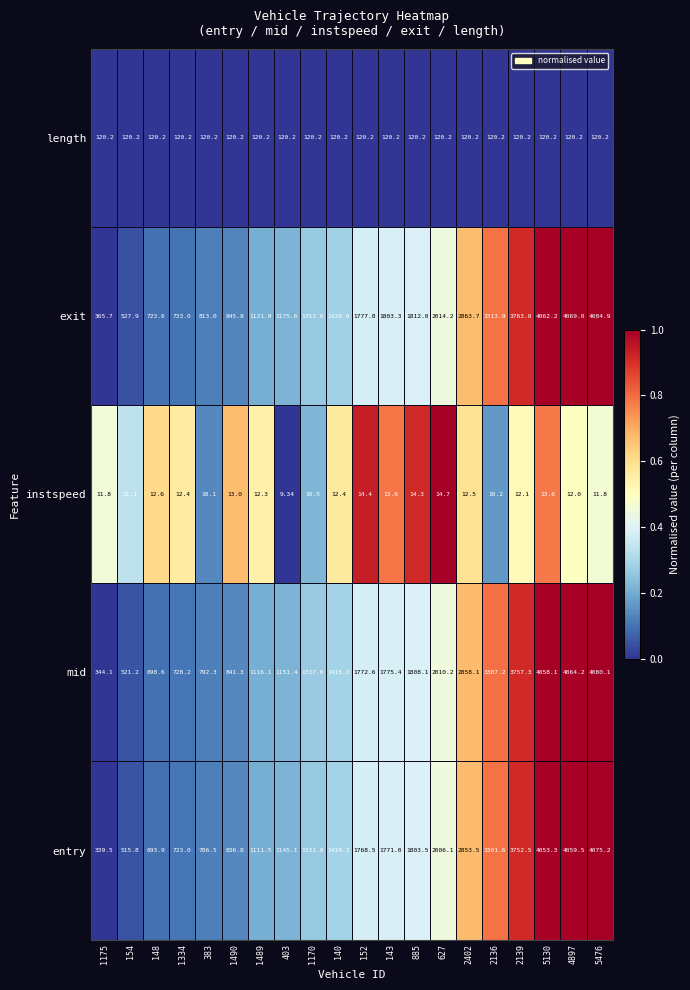

Rank the series at 5130 from lowest to highest value.

instspeed, length, entry, mid, exit